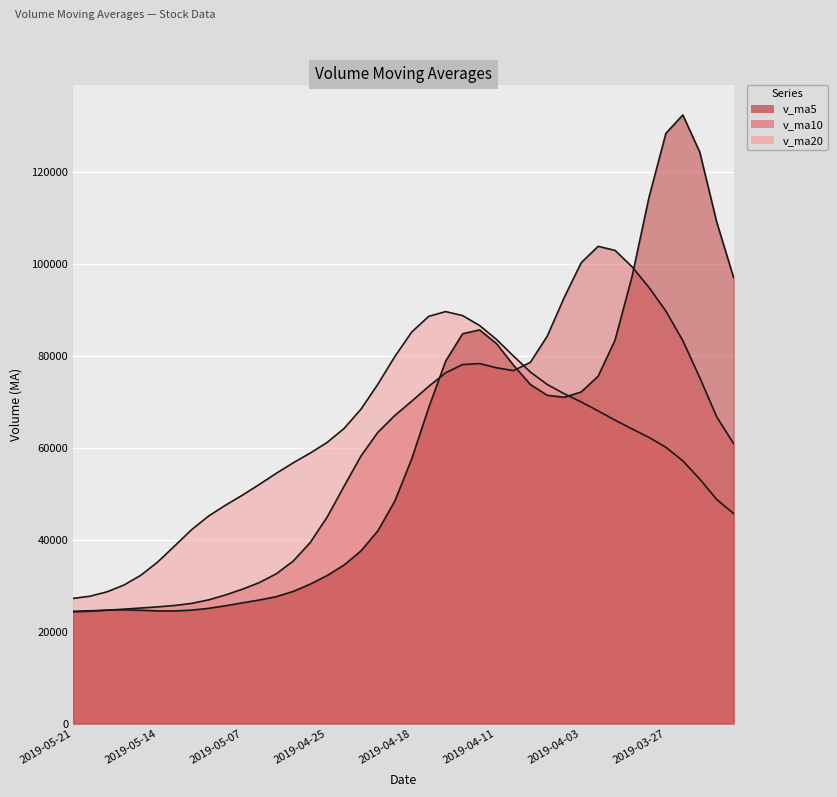

True or false: v_ma5 has a value of 14971.0 at 2019-05-21.

False